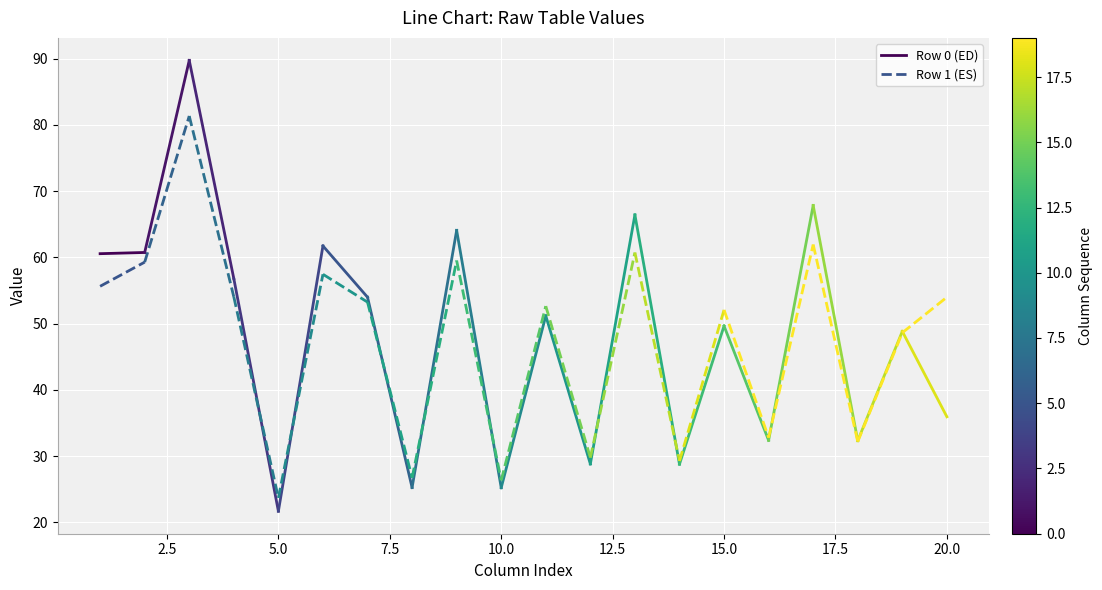

Is the value of Row 1 (ES) at 0.0 greater than the value of Row 0 (ED) at 2.5?

No